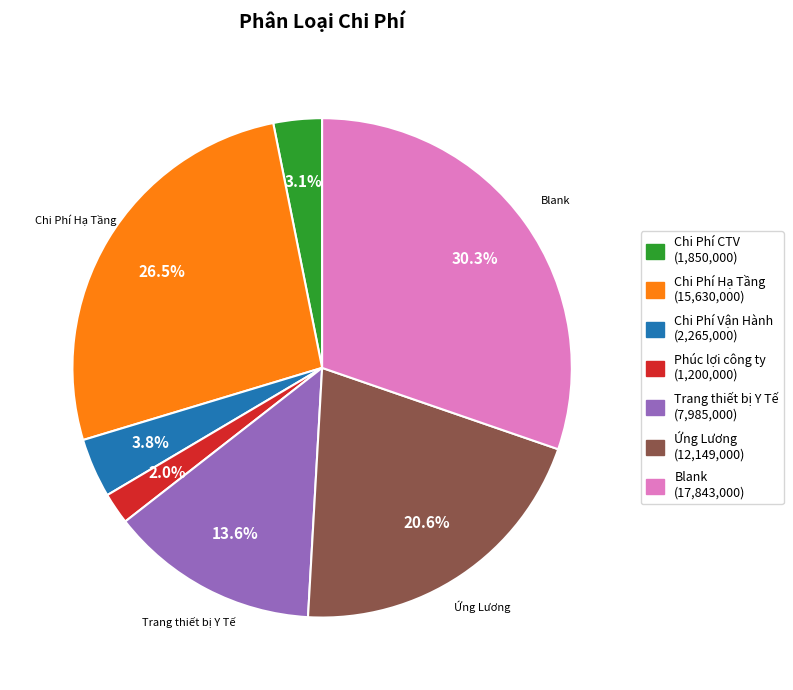

To the nearest percent, what is the average slice percentage?

14%